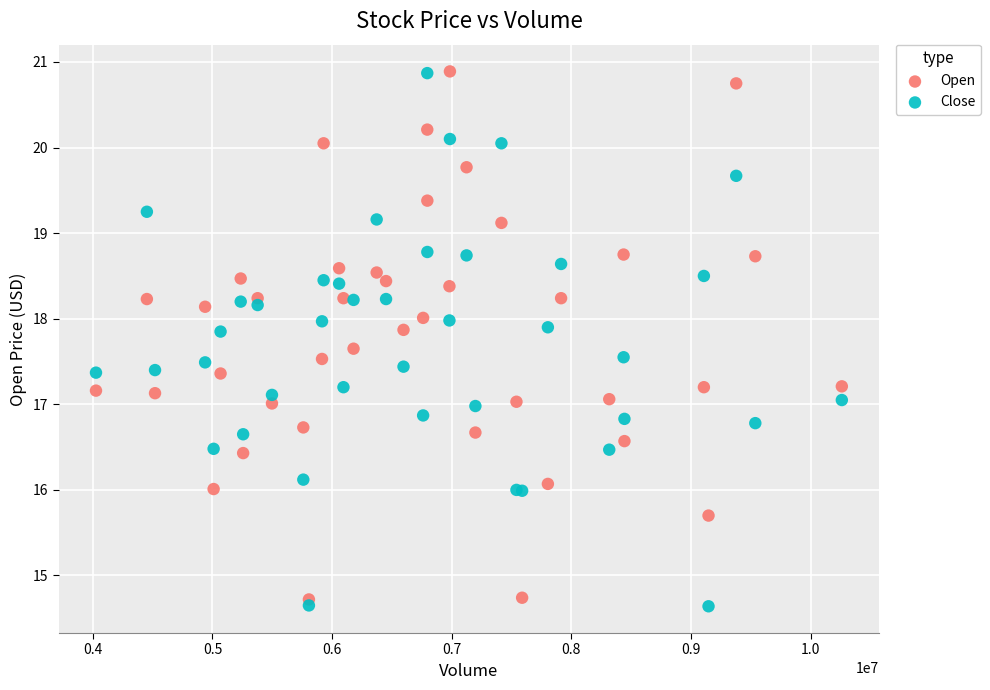

What is the X range (max minus min) for the scatter plot?

6235700.0